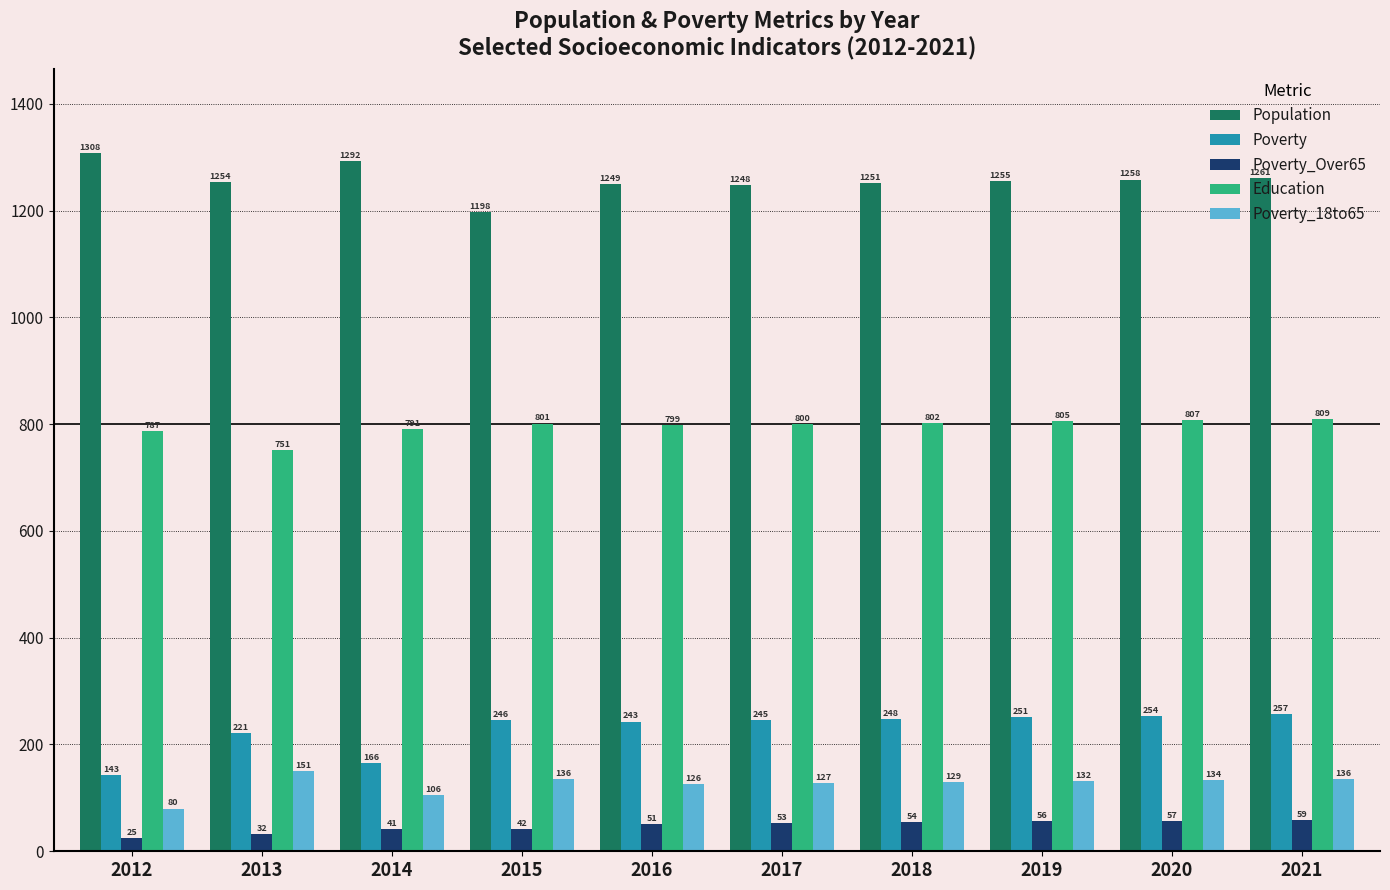

Which category has the highest value in the Poverty_Over65 series?

2021